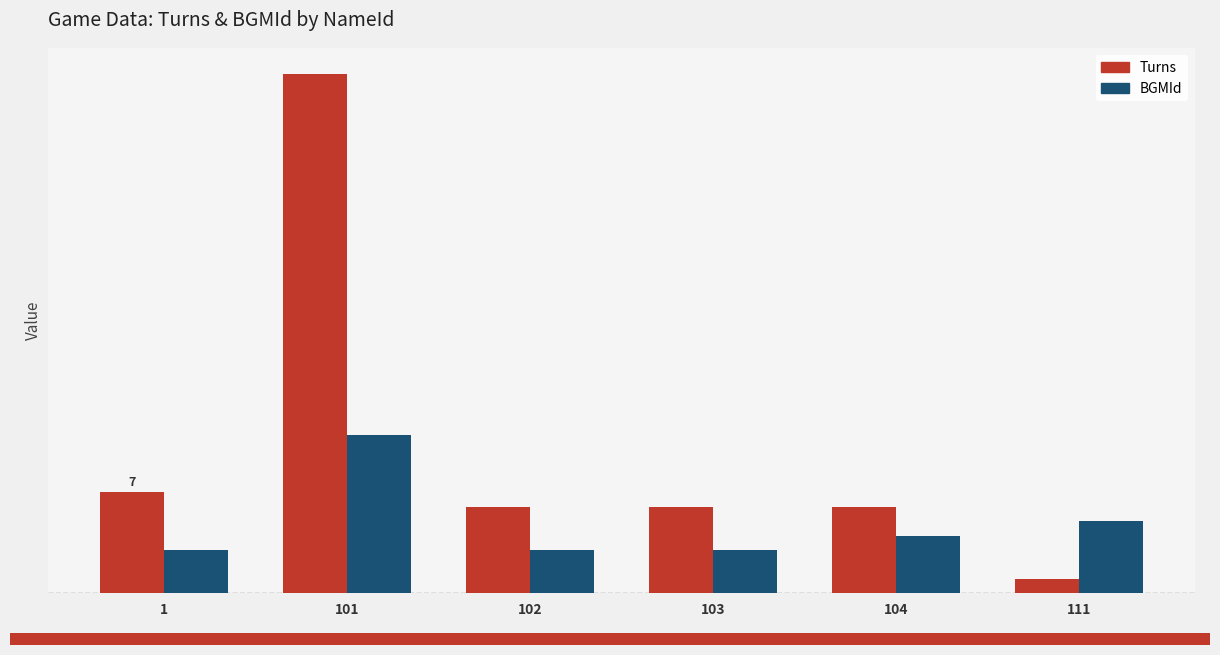

What are all the series names shown in the legend?

Turns, BGMId